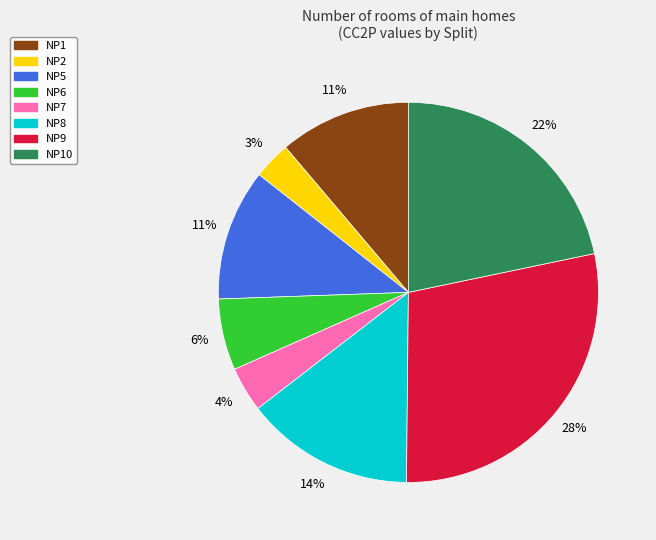

Is there a majority slice in this chart?

No